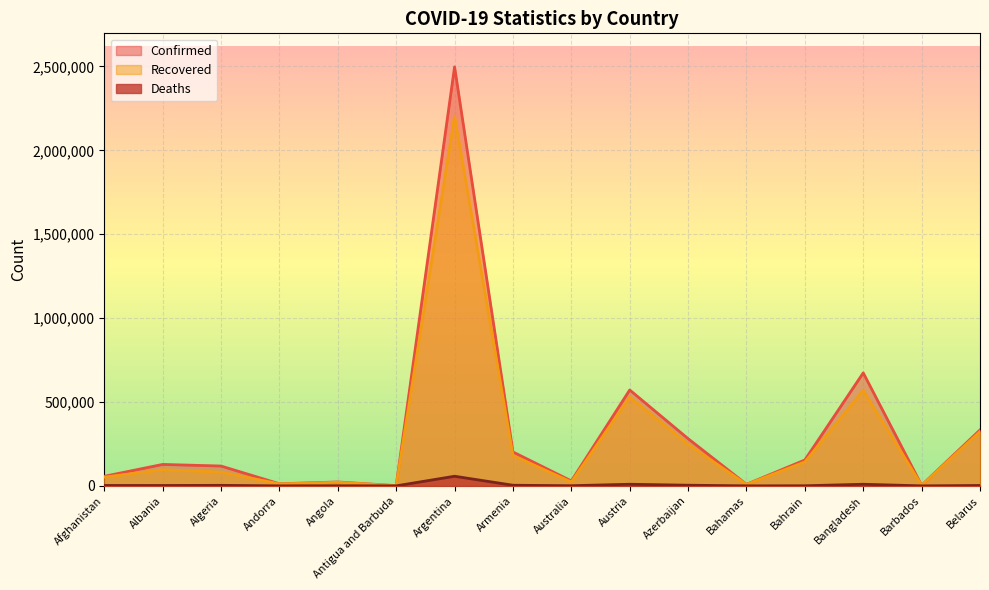

What is the average value of the Confirmed series?

318548